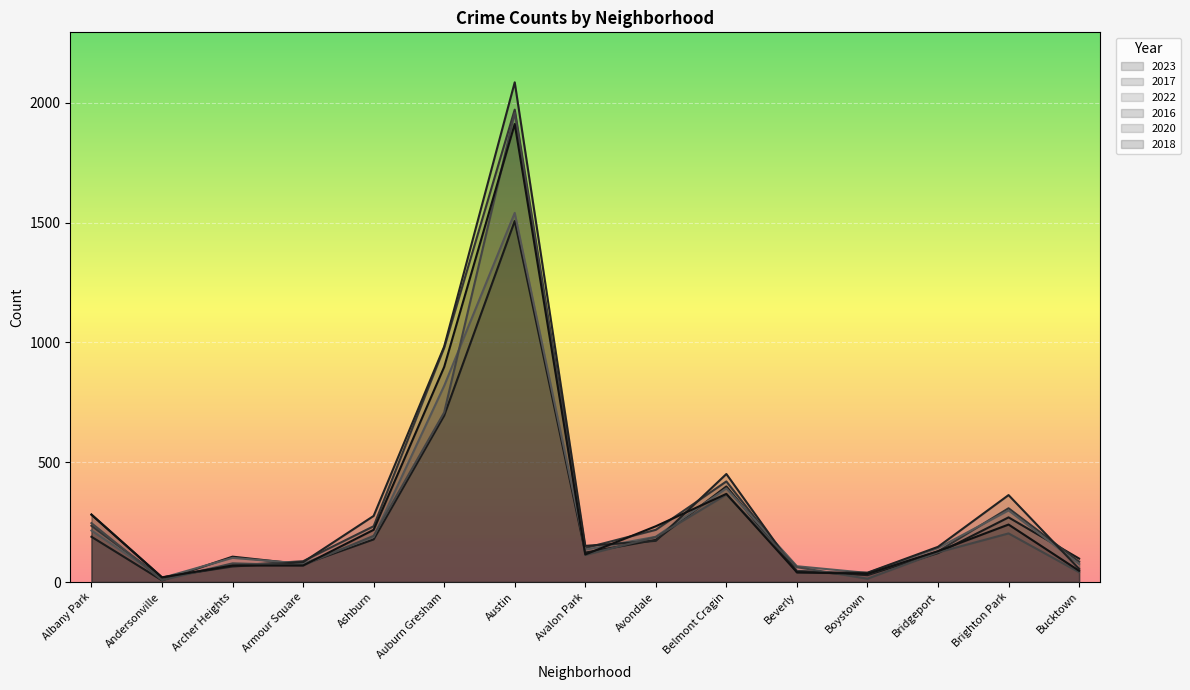

True or false: 2022 and 2018 cross at least once.

True